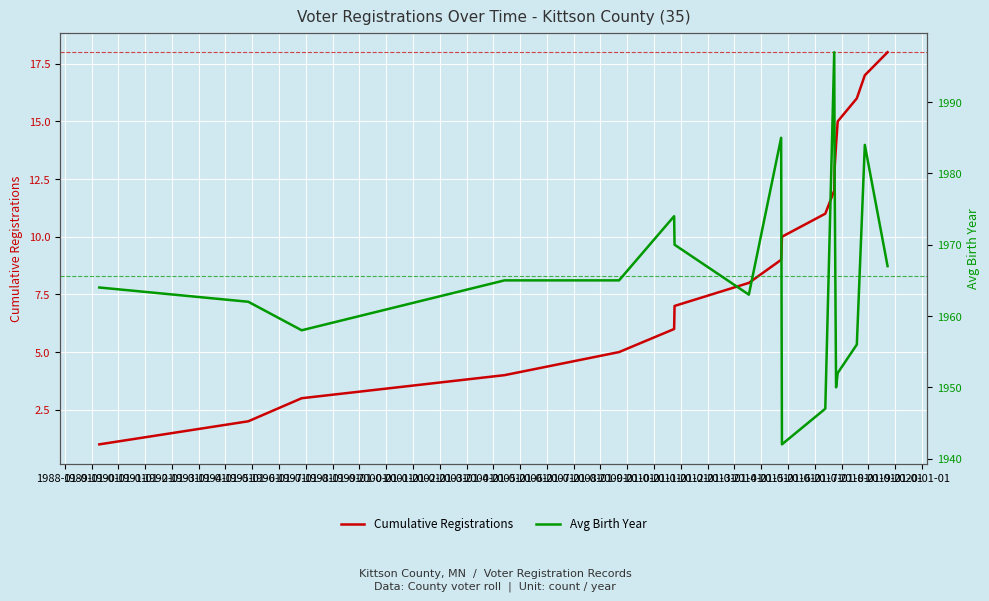

At which label does Avg Birth Year reach its peak?

1998-01-01